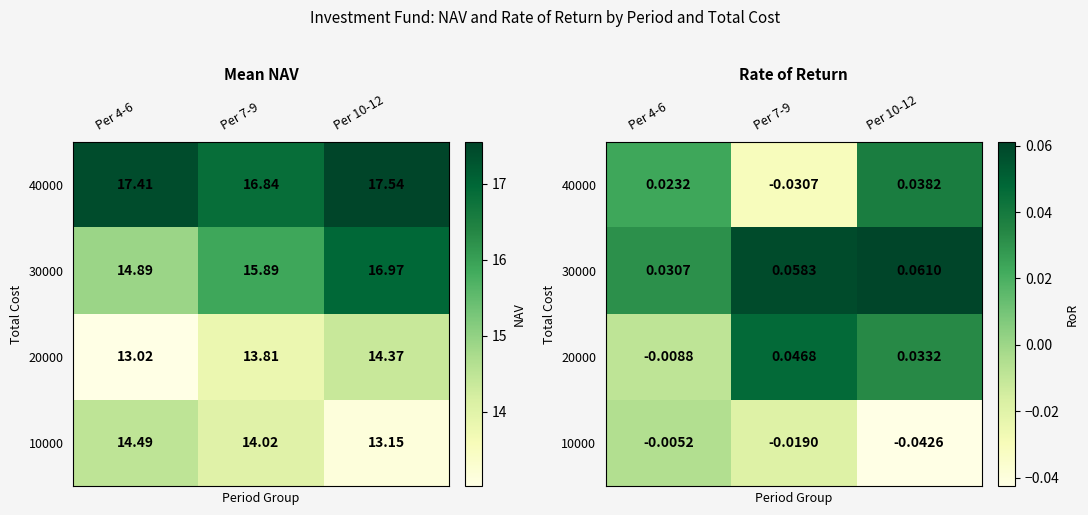

What is the maximum value for 30000?

0.1